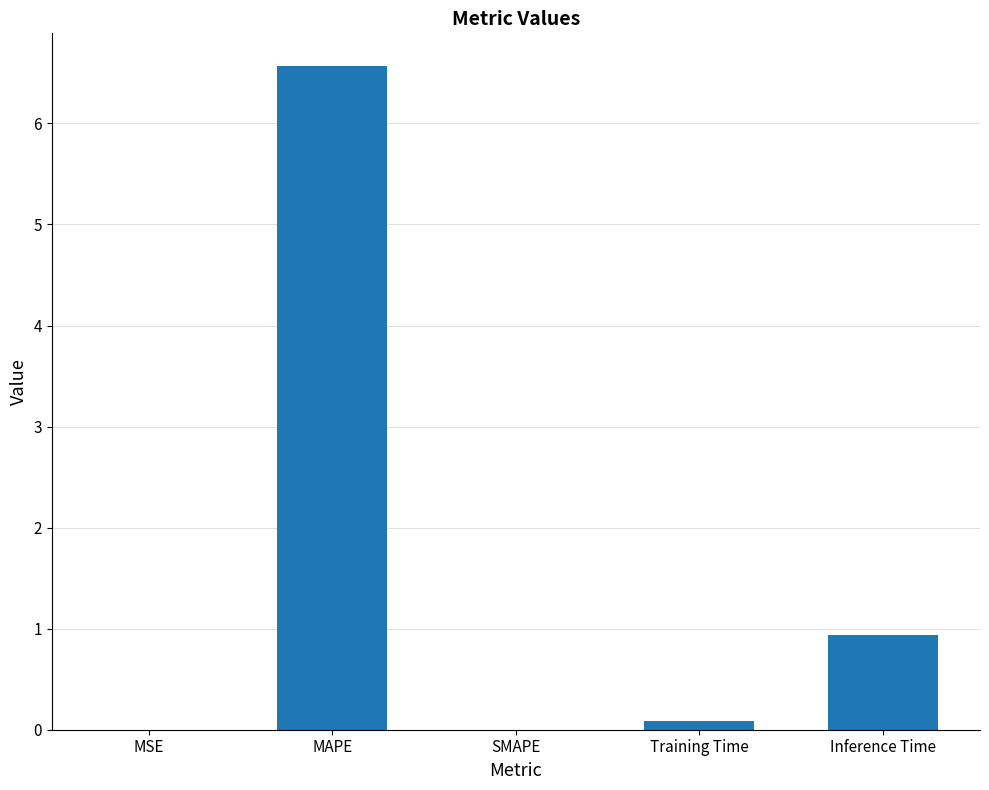

What is the greatest value displayed?

6.6